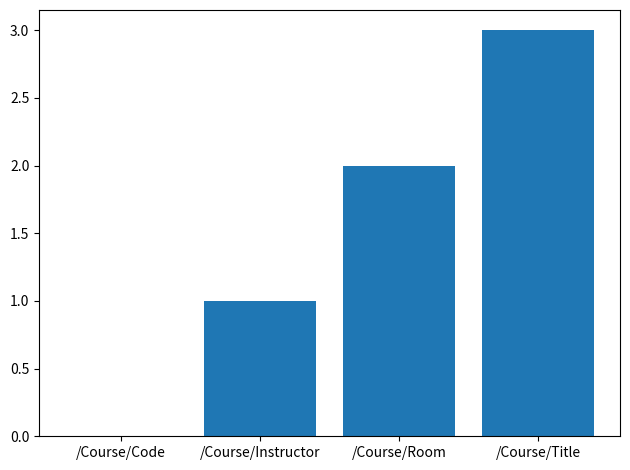

How many series are shown in this chart?

1